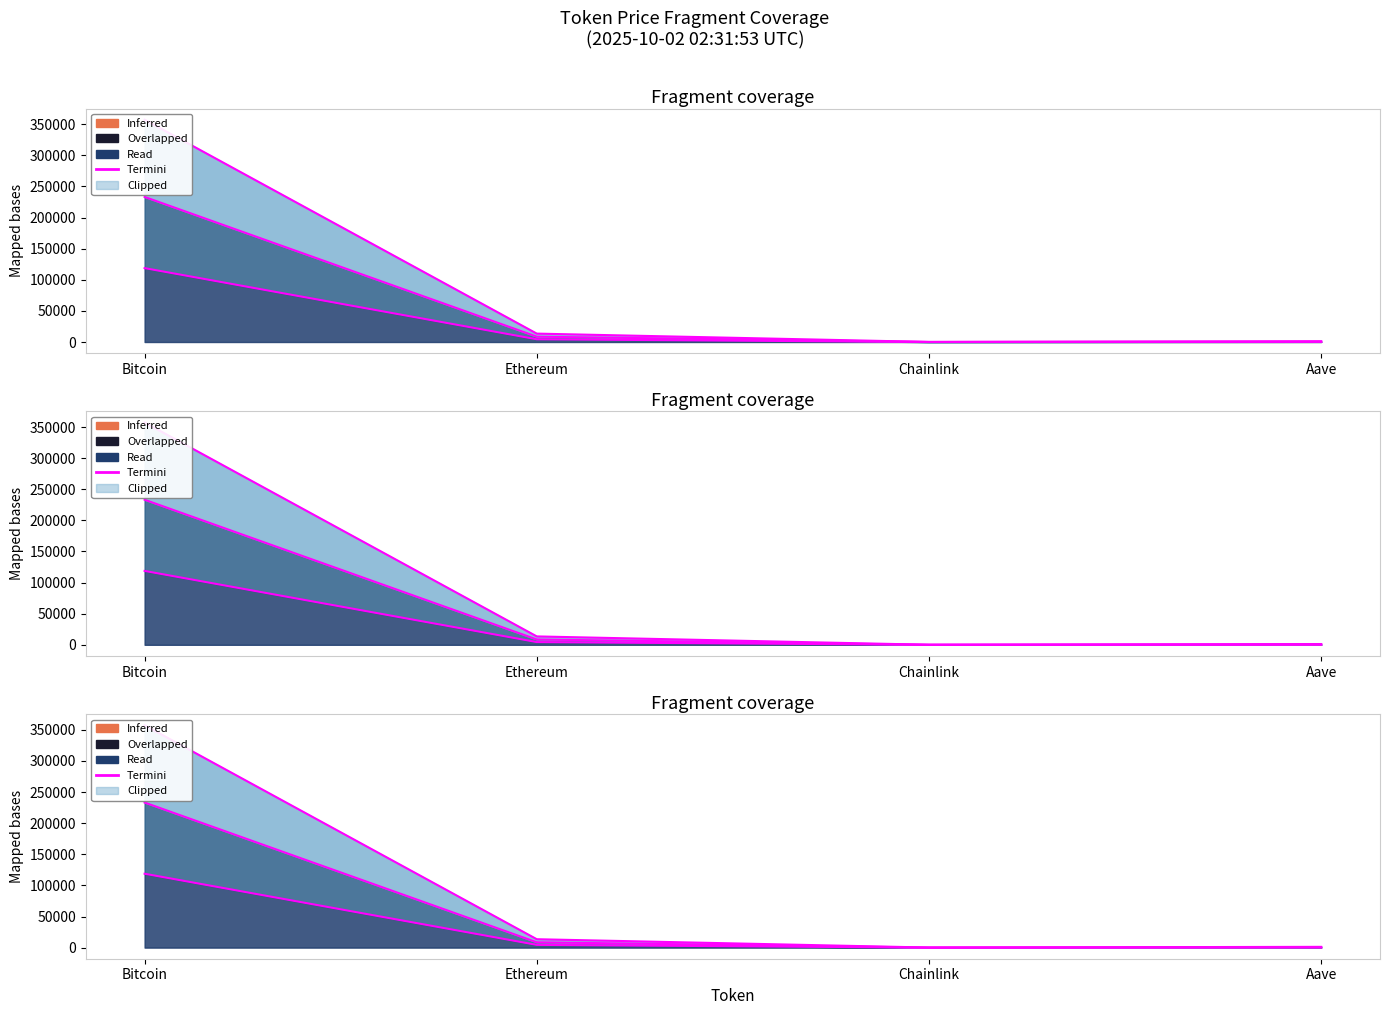

How many lines are shown in the chart?

1